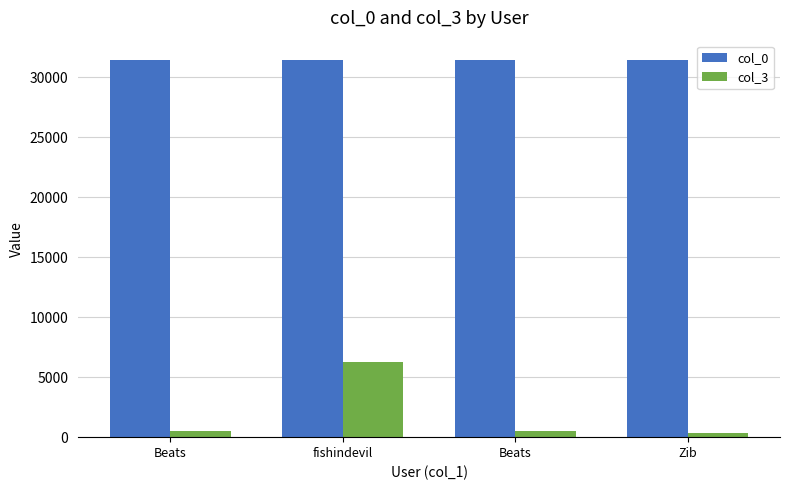

What is the value of the col_0 bar at the 1st from the left?

31436